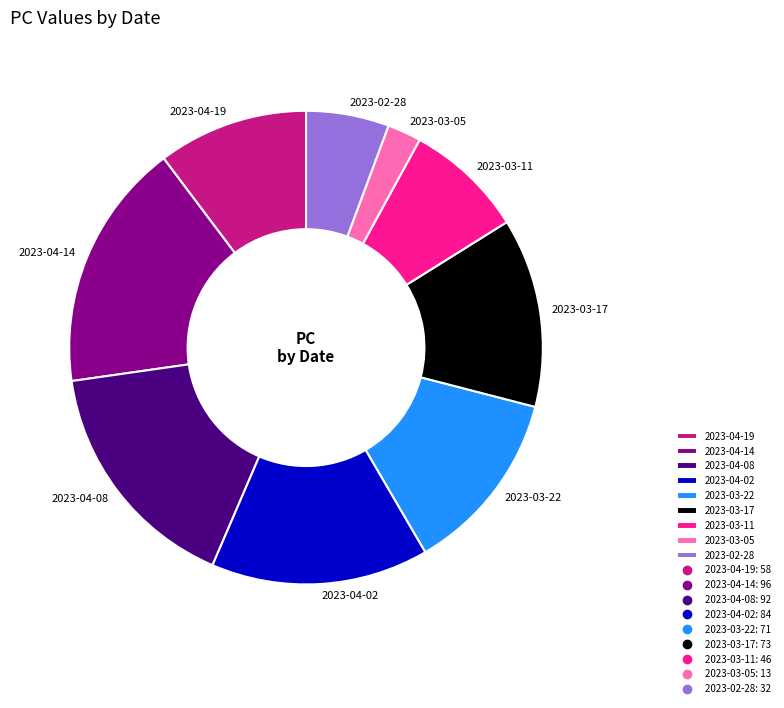

Is it true that 2023-03-22 is 13% of the pie?

True